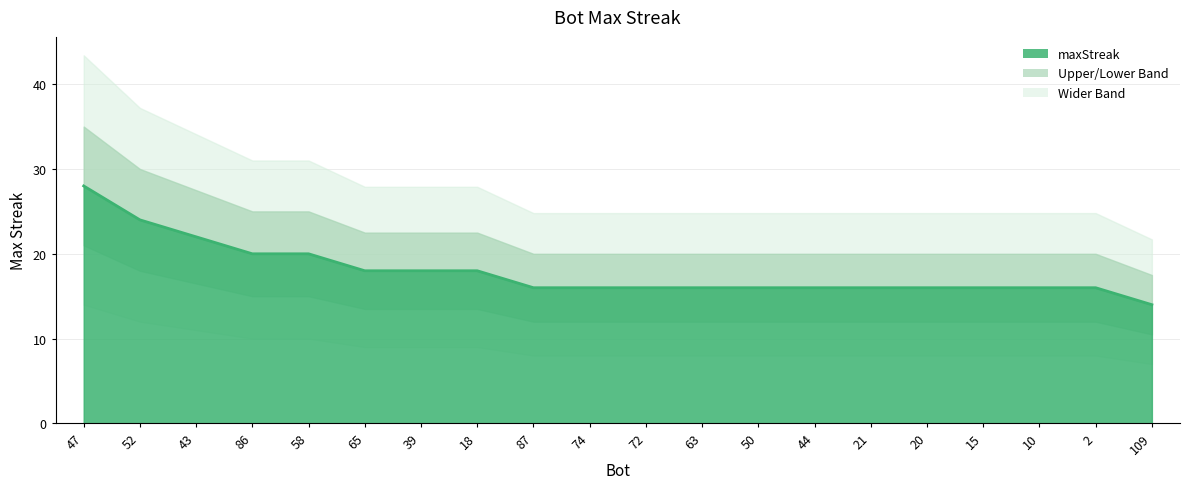

The chart shows a value of 26 at 2. True or false?

False